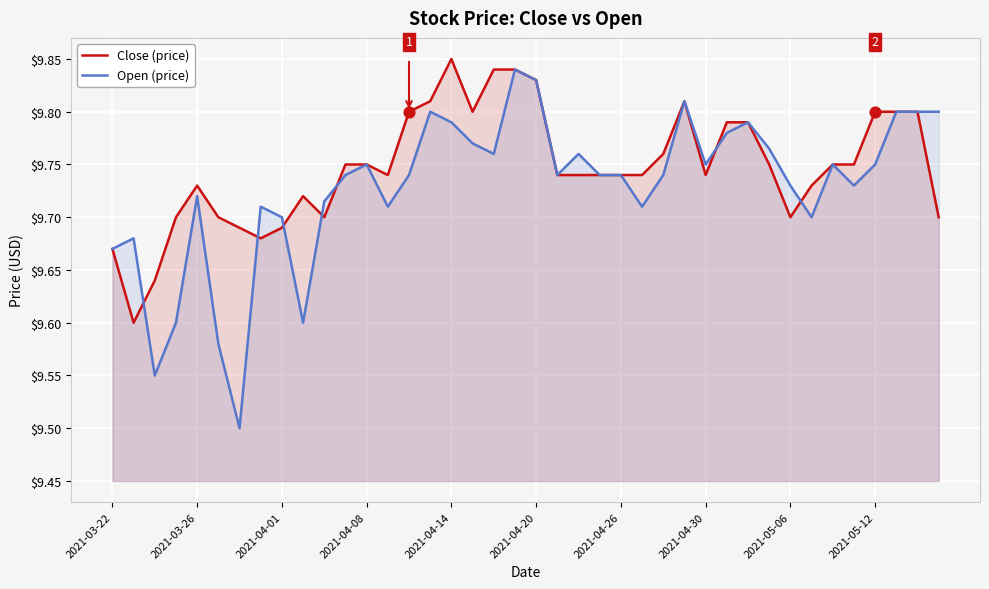

Which series has the largest total across all categories?

Close (price)